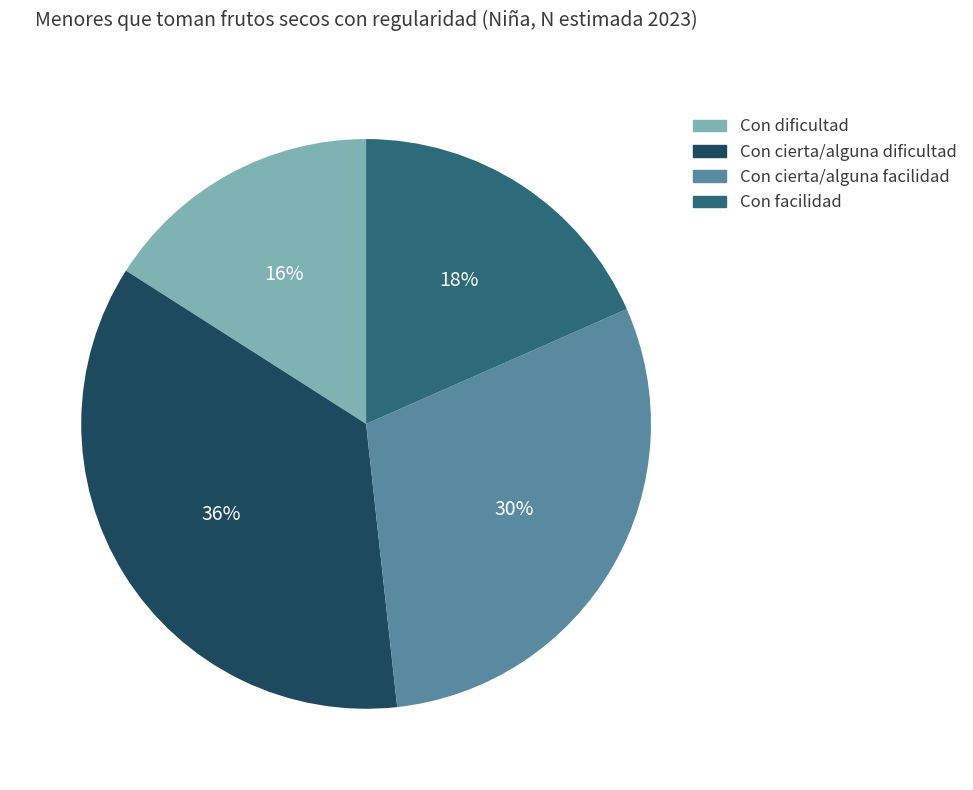

Combined, do Con facilidad and Con cierta/alguna facilidad account for over 50%?

No